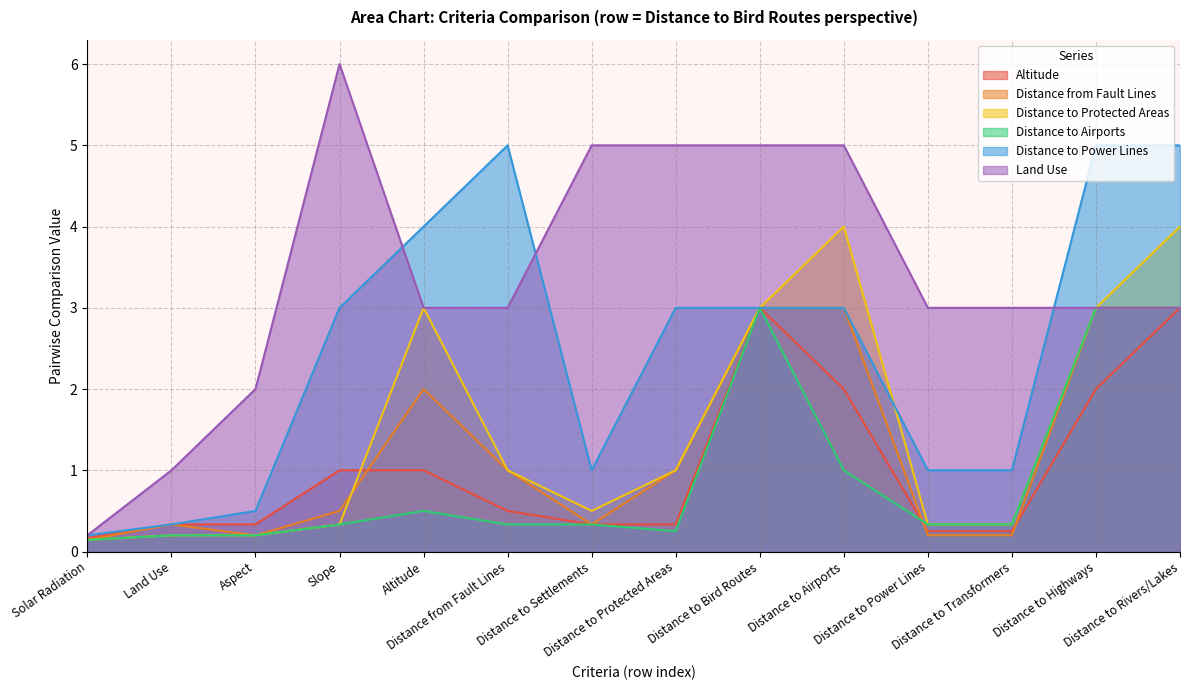

Where is Altitude nearest to the value 1?

Slope